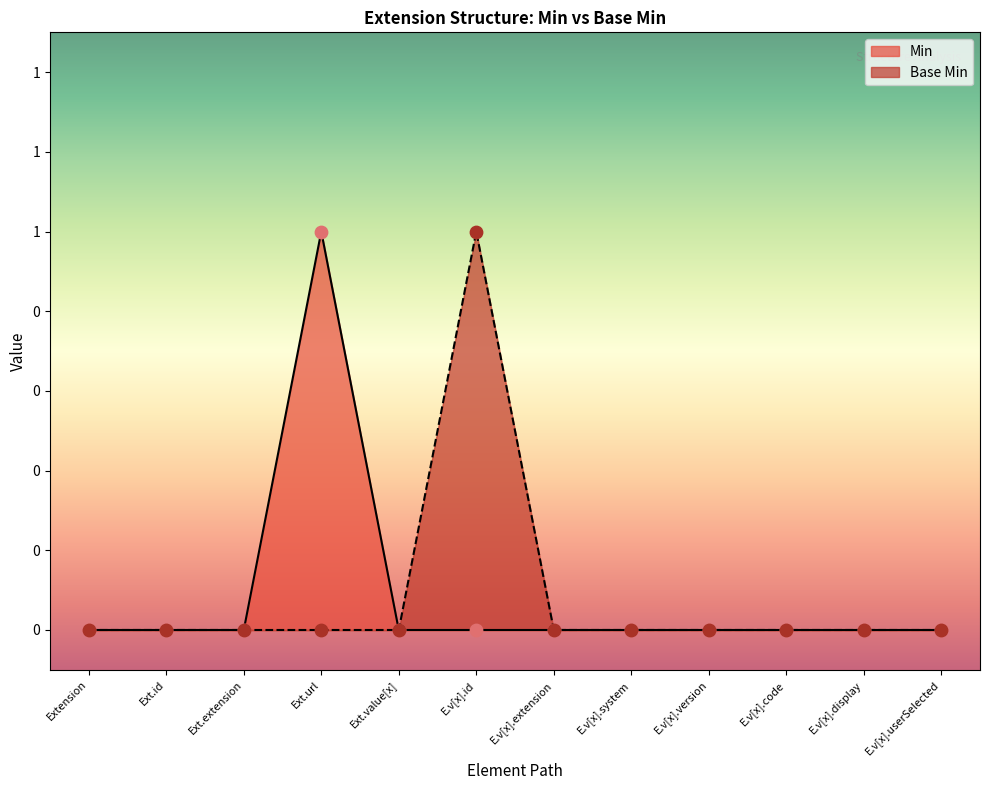

Is the value of Base Min at E.v[x].id greater than the value of Min at Ext.extension?

Yes